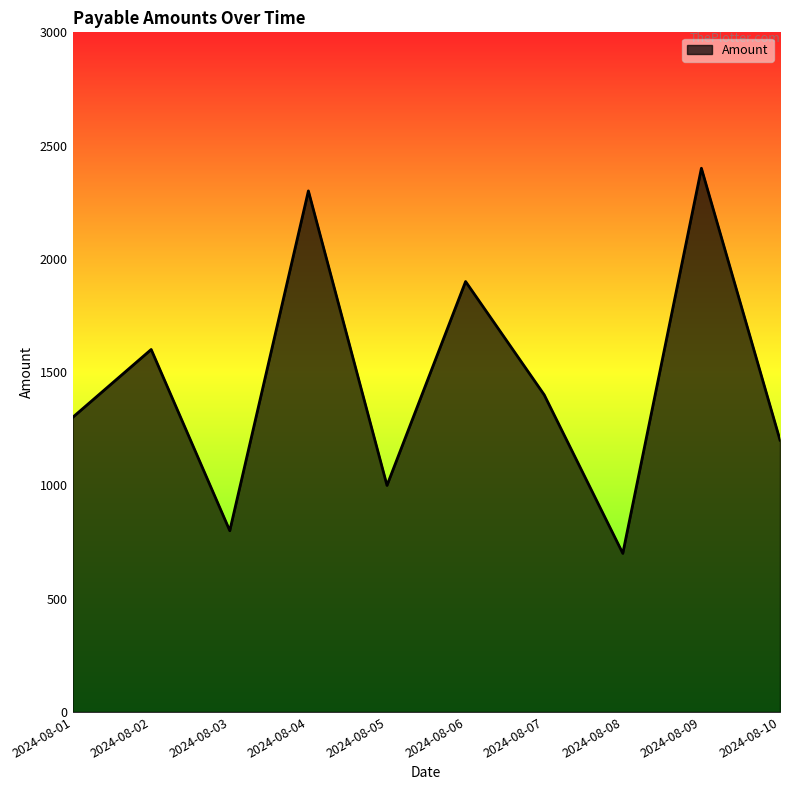

Which category has the highest value across all series?

2024-08-09